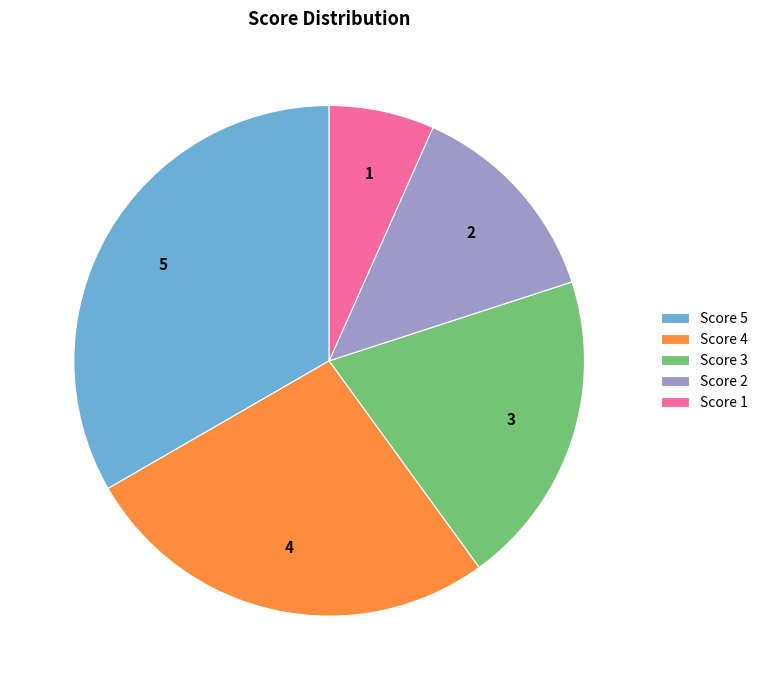

What is the smallest slice in the pie chart?

Score 1